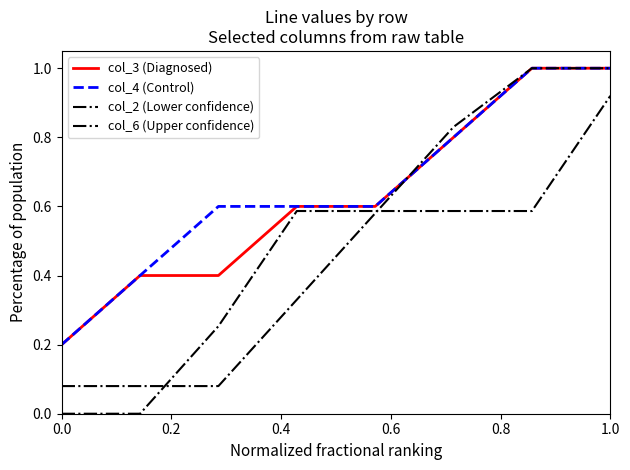

How many lines are shown in the chart?

4